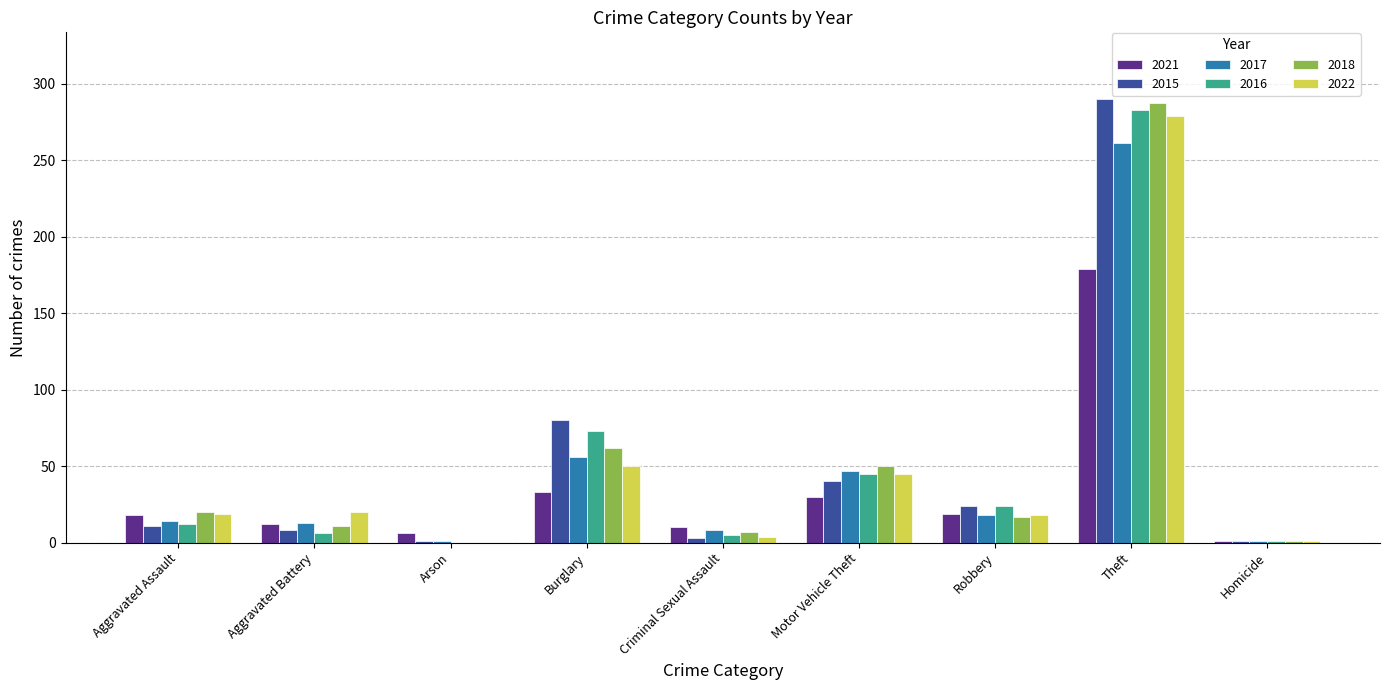

At which category is the sum across all series the highest?

Theft